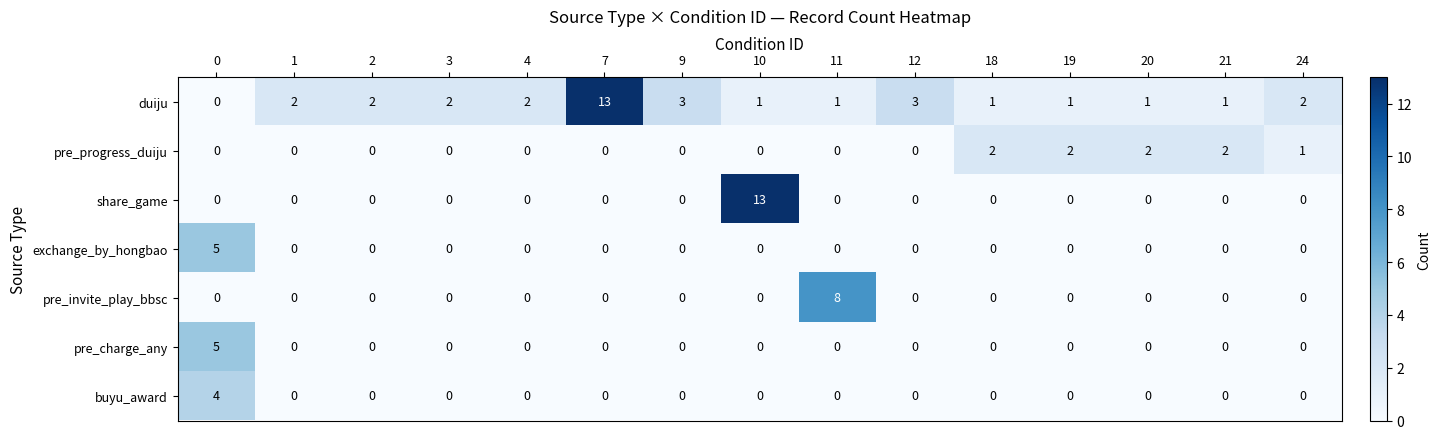

How many distinct data groups are displayed?

7